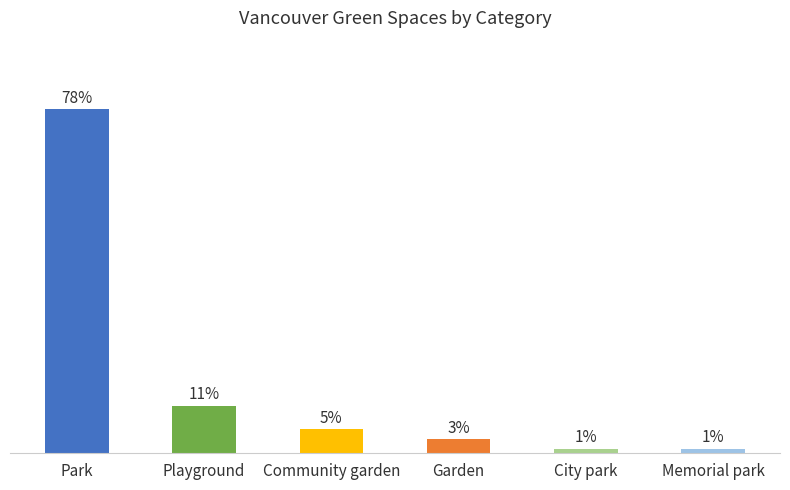

Which category has the highest value across all series?

Park